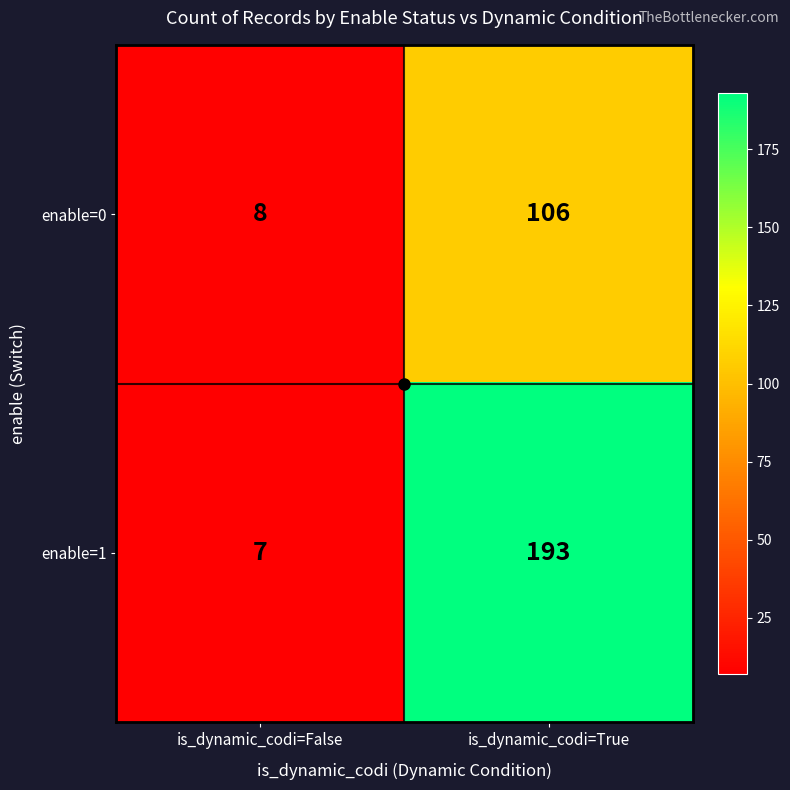

Rank the series by their maximum value, from highest to lowest.

enable=1, enable=0